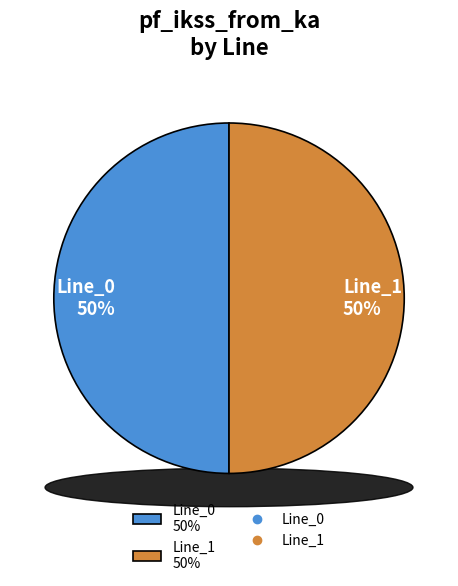

Do Line_0 and Line_2 together represent more than half of the pie?

No